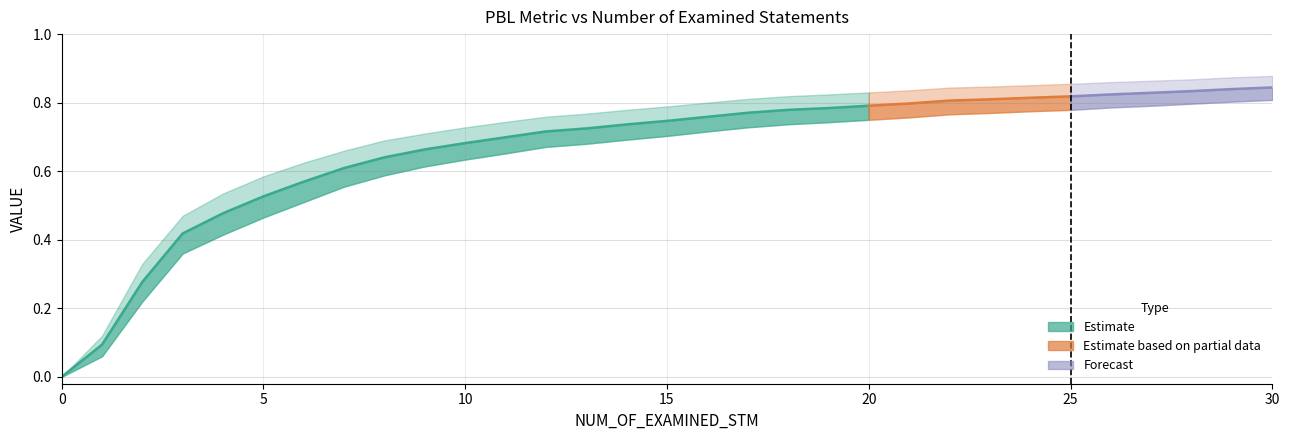

True or false: PBL has more than 0 points higher than both neighbors.

False